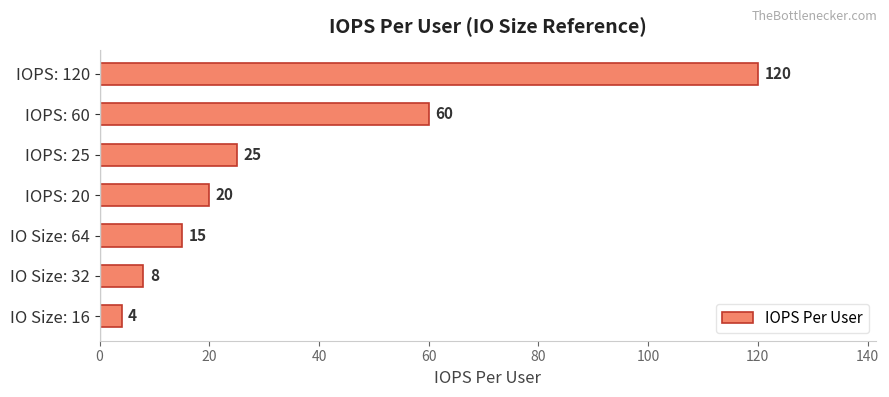

Reading top to bottom, list all the values displayed in this chart.

120	60	25	20	15	8	4